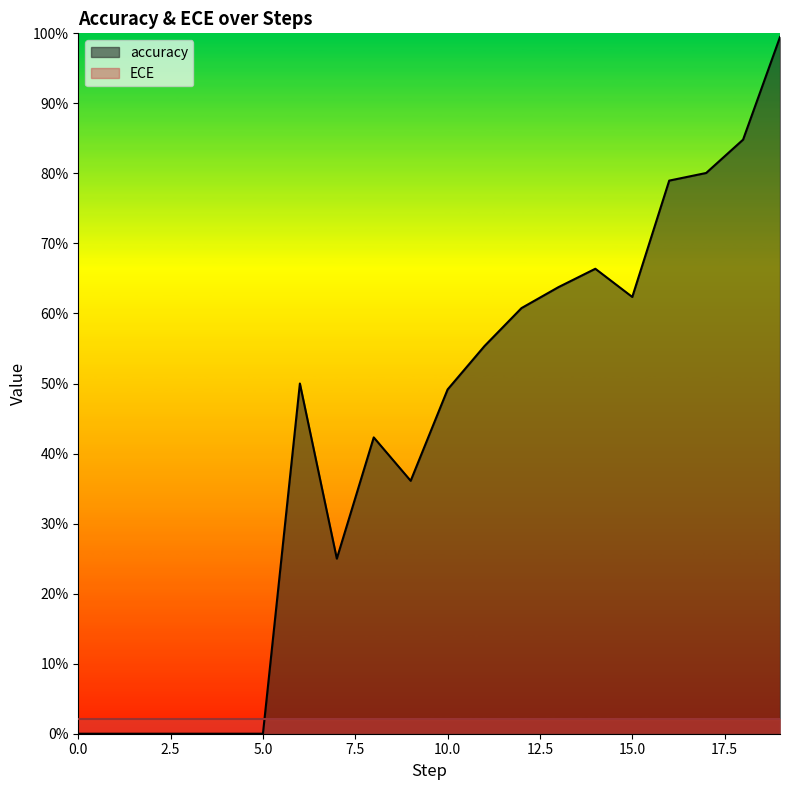

Rank the categories by value from lowest to highest.

0, 1, 2, 3, 4, 5, 7, 9, 8, 10, 6, 11, 12, 15, 13, 14, 16, 17, 18, 19